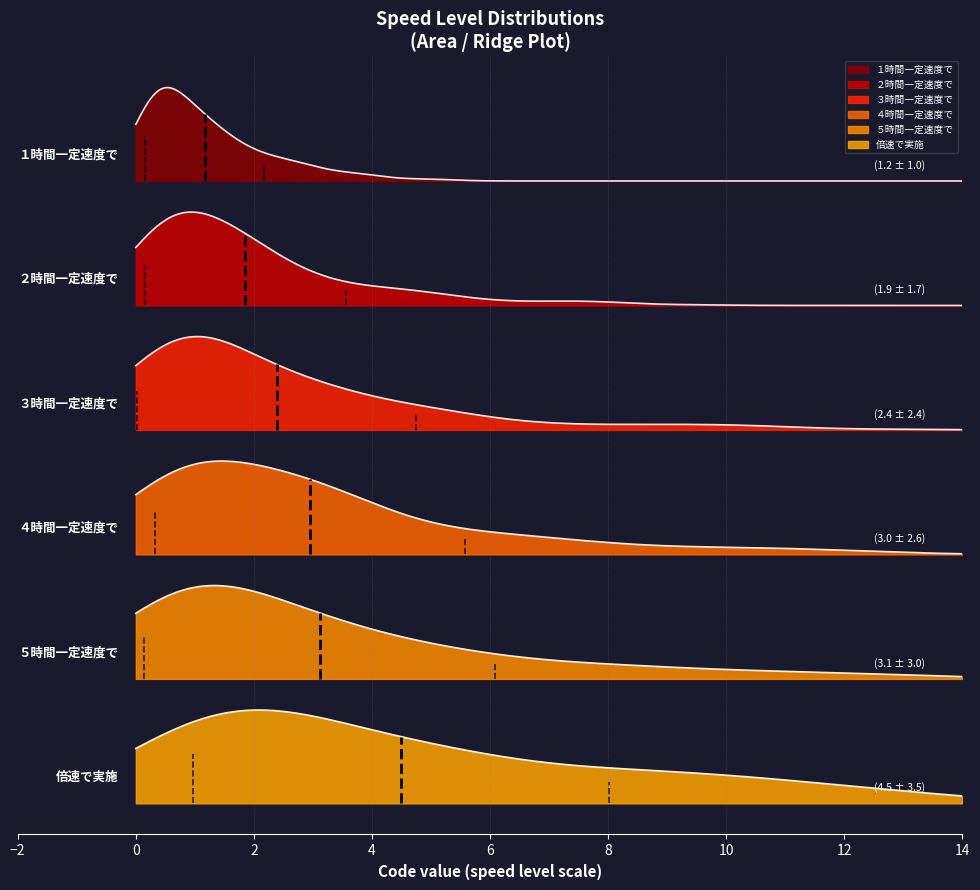

Rank the categories by value from lowest to highest.

１時間一定速度で, ２時間一定速度で, ３時間一定速度で, ４時間一定速度で, ５時間一定速度で, 倍速で実施